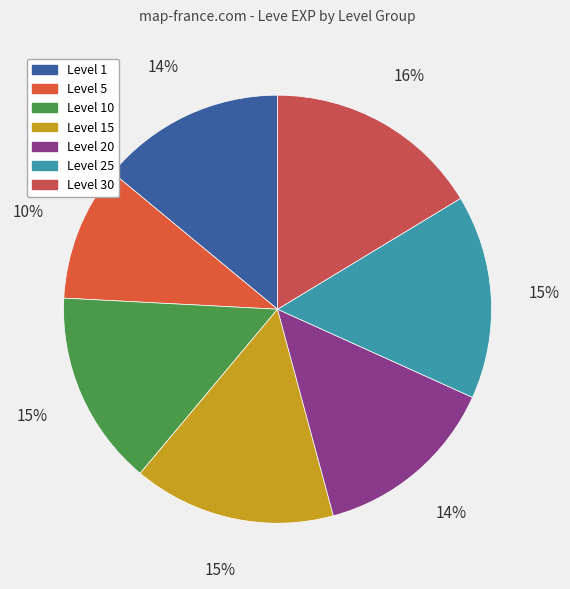

How many segments does this pie chart have?

7